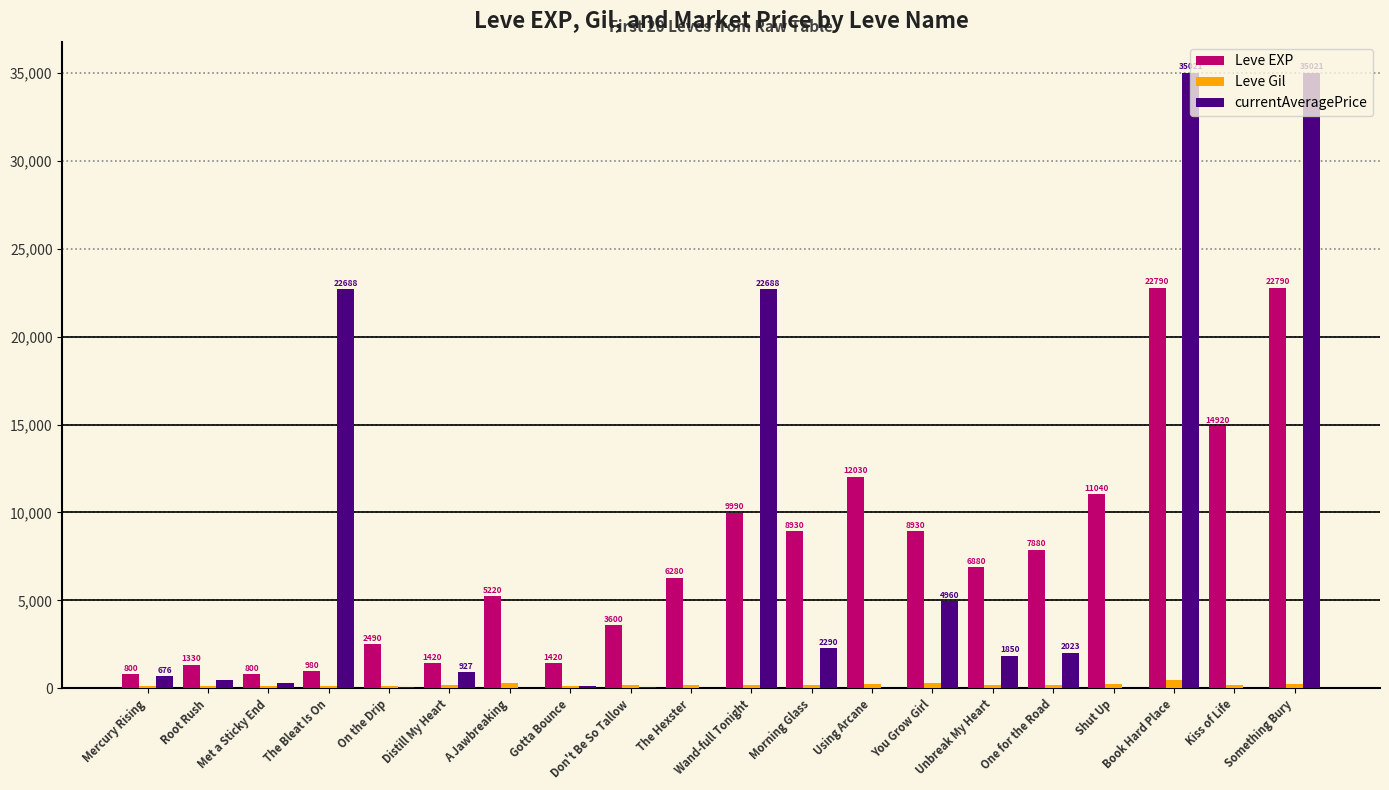

Is the value of Leve Gil at Using Arcane greater than the value of Leve EXP at The Hexster?

No